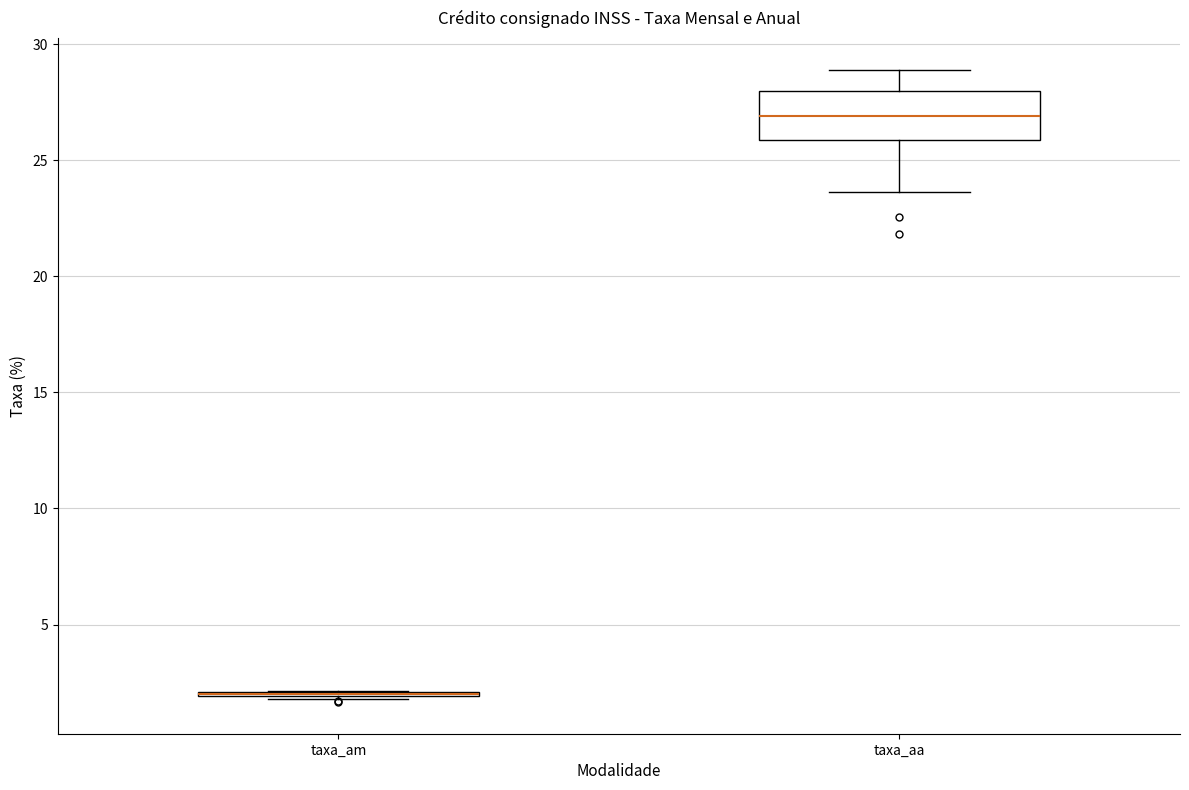

Which box is the tallest, from its lower edge to its upper edge?

taxa_aa